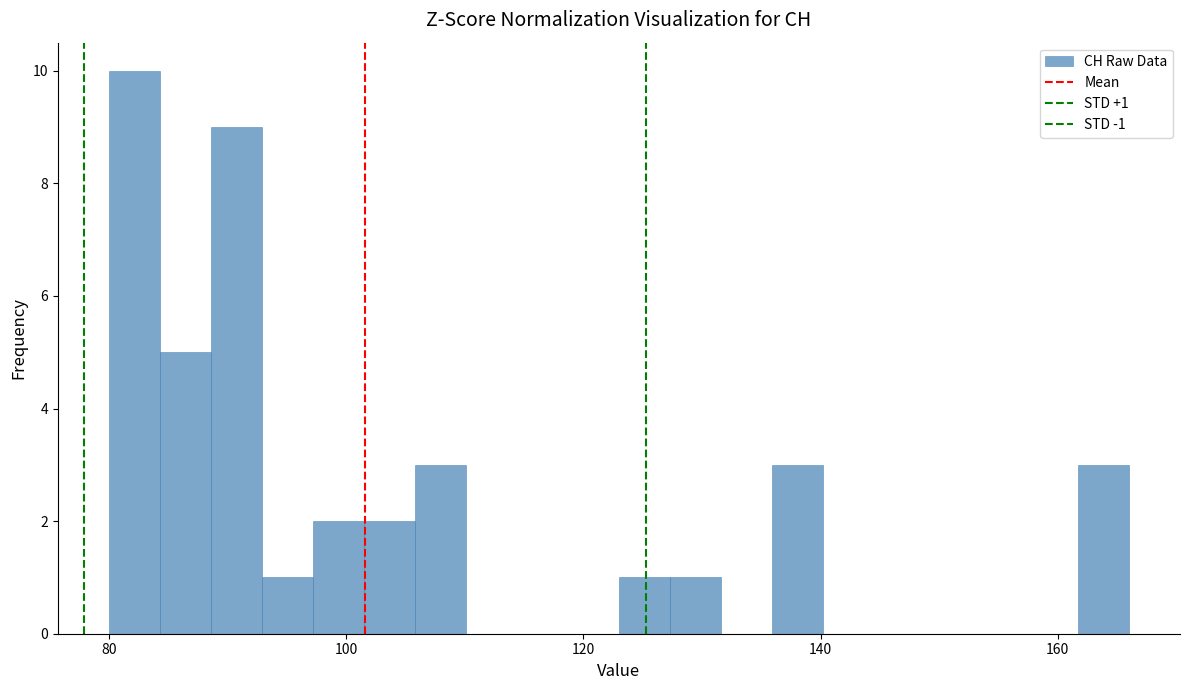

Read against the x-axis, roughly where is the centre of the tallest bar?

82